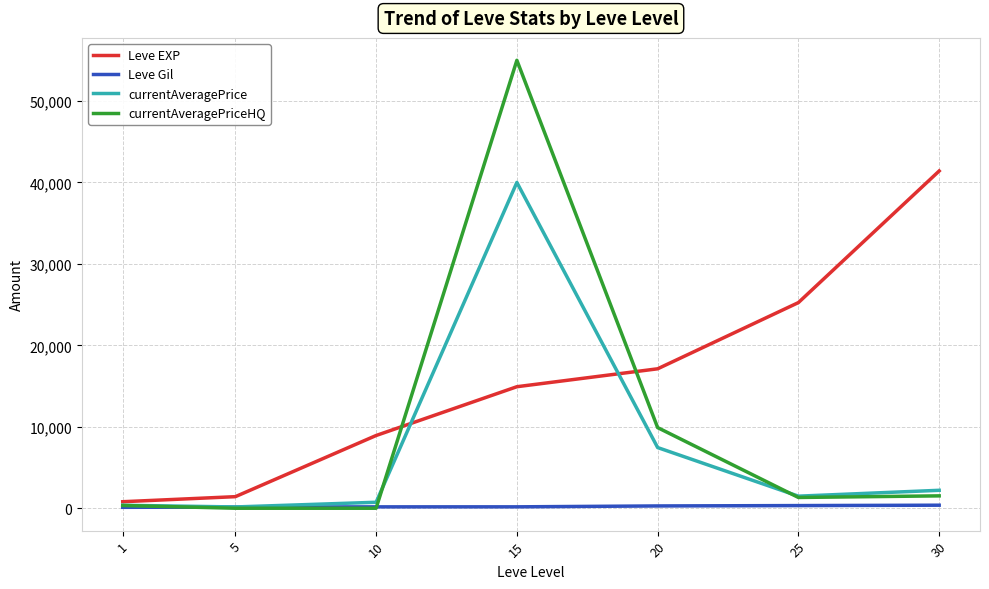

Which series has the largest total across all categories?

Leve EXP